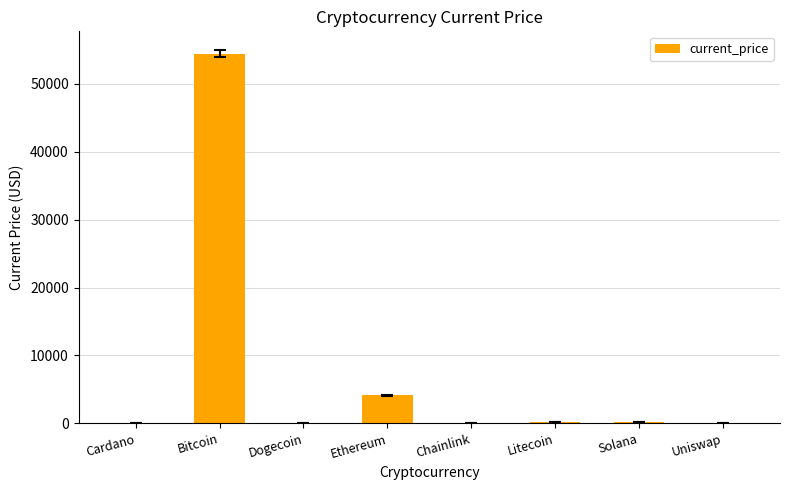

Where is the data nearest to the value 27222?

Ethereum